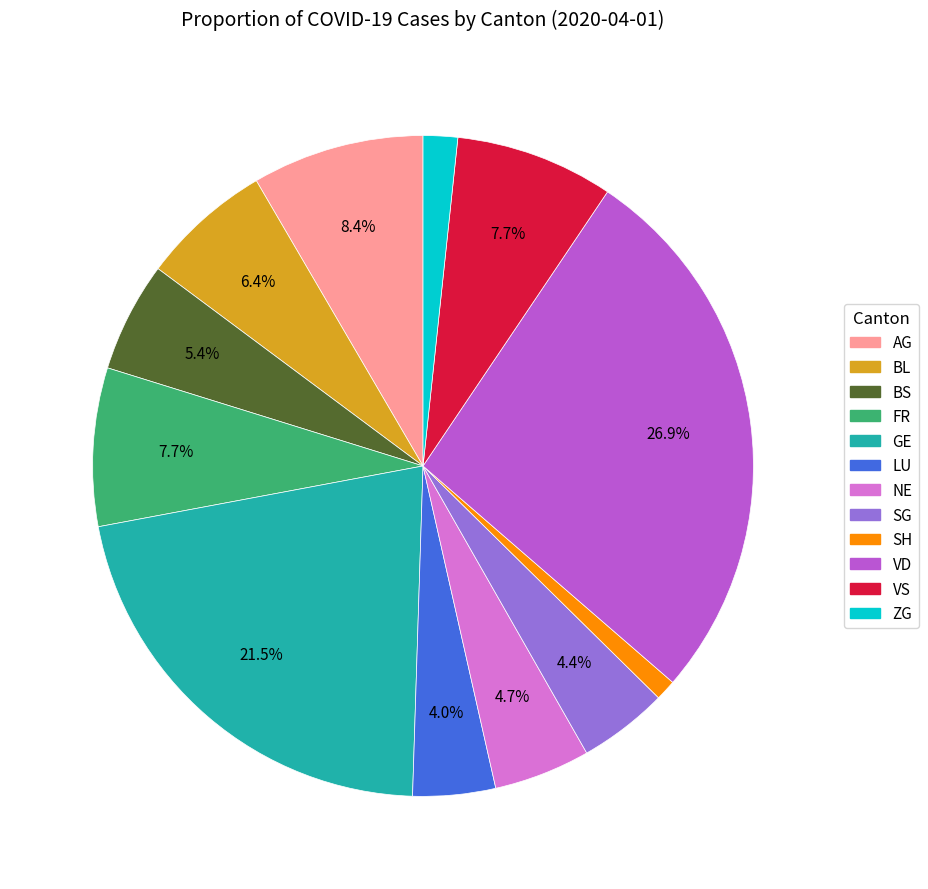

Do FR and NE together represent more than half of the pie?

No